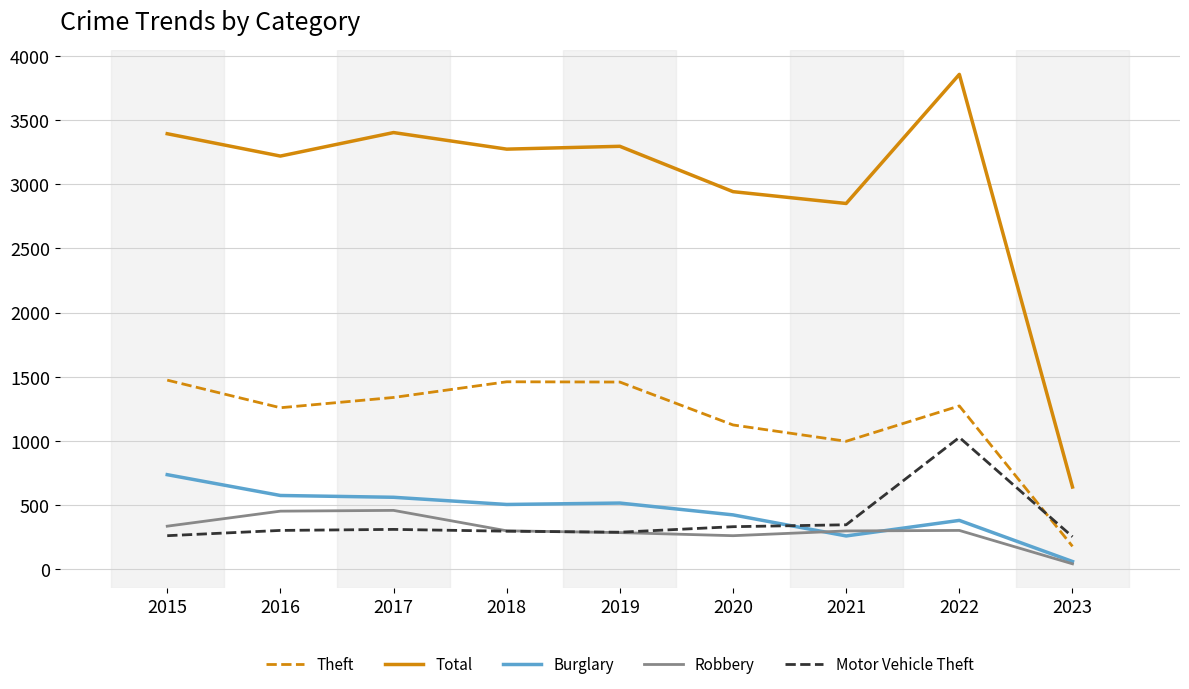

Is the value of Theft at 2020 greater than the value of Burglary at 2015?

Yes